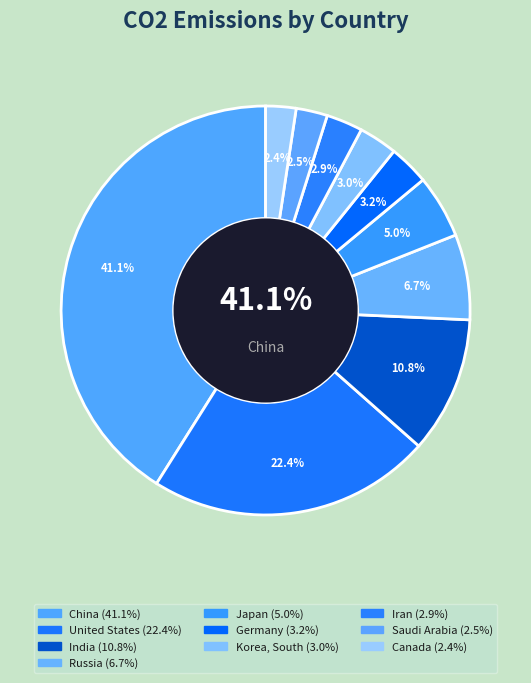

Is it true that Iran is 15% of the pie?

False